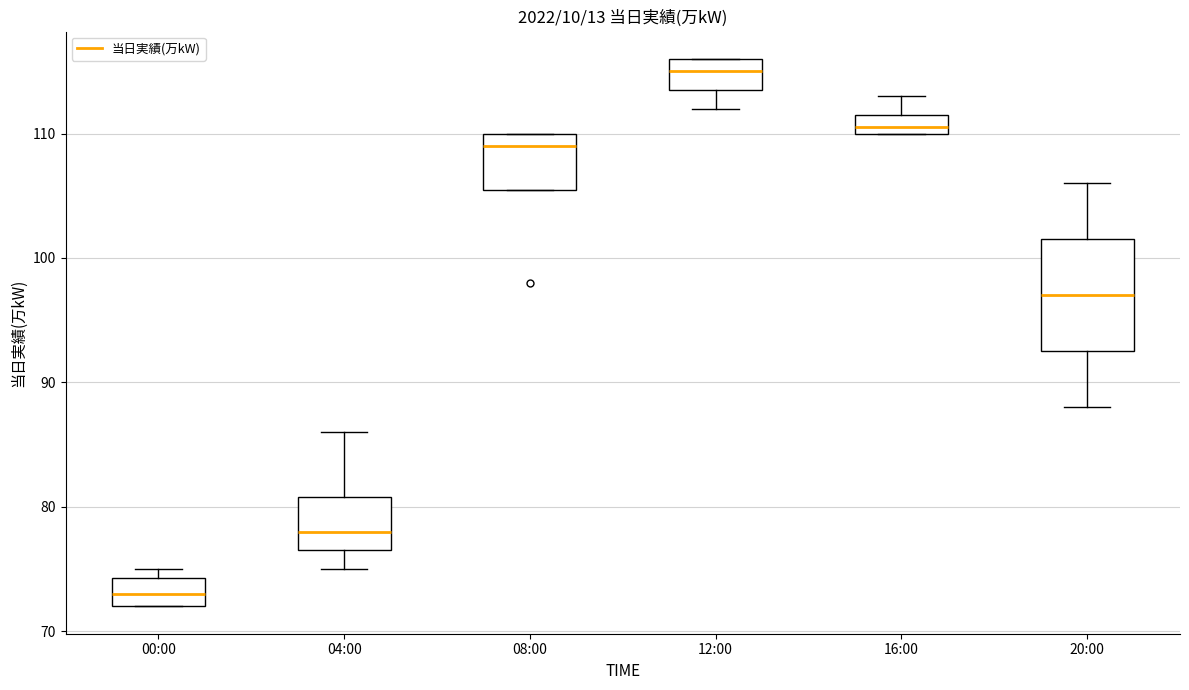

Which box is the tallest, from its lower edge to its upper edge?

20:00